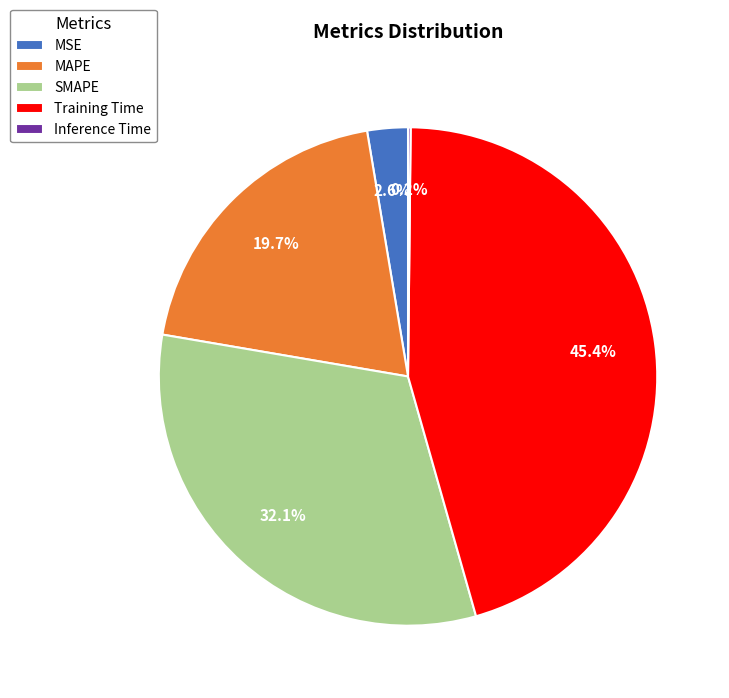

Approximately how many times larger is the value at MAPE compared to SMAPE?

0.6